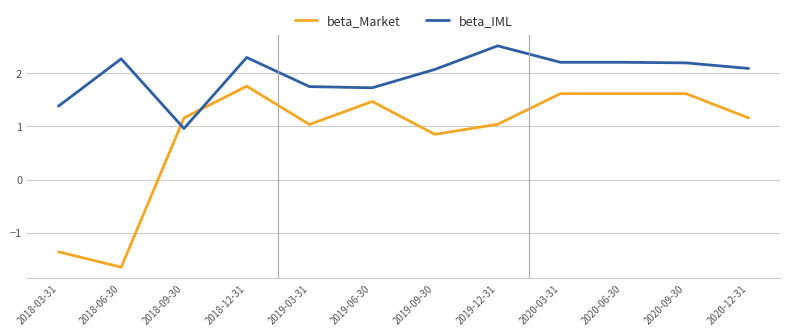

At 2018-03-31, list the series in order from largest to smallest.

beta_IML, beta_Market